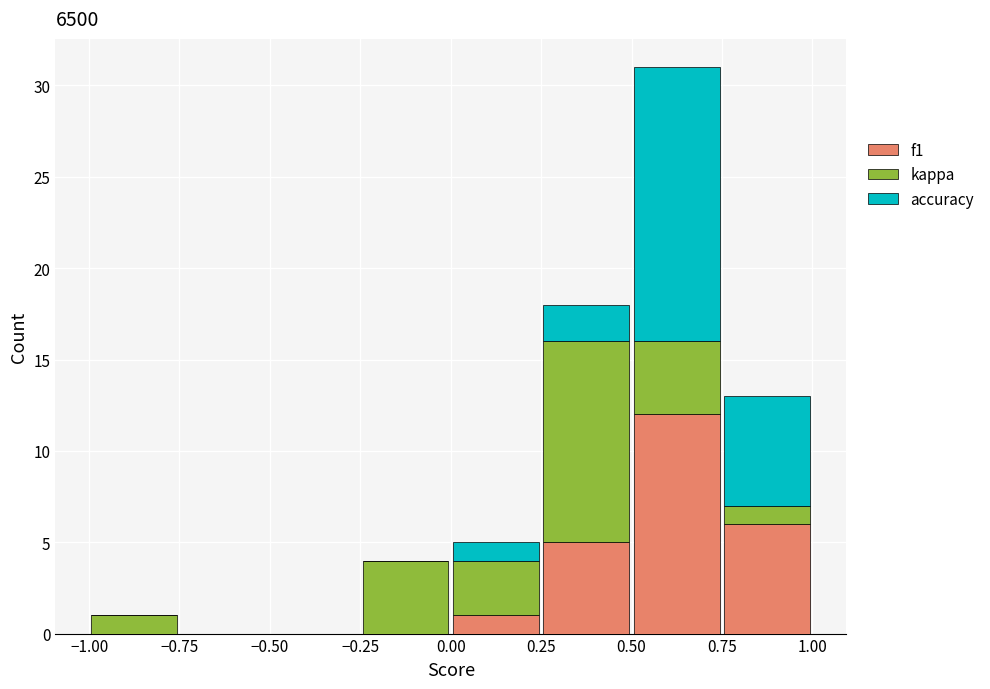

Reading left to right, list every stacked bar in this chart as the range it spans on the x-axis followed by its total height. The values are not printed on the chart, so give them approximately, as read against the axis.

-1.00 to -0.75: 1
-0.75 to -0.50: 0
-0.50 to -0.25: 0
-0.25 to 0.00: 4
0.00 to 0.25: 5
0.25 to 0.50: 18
0.50 to 0.75: 31
0.75 to 1.00: 13